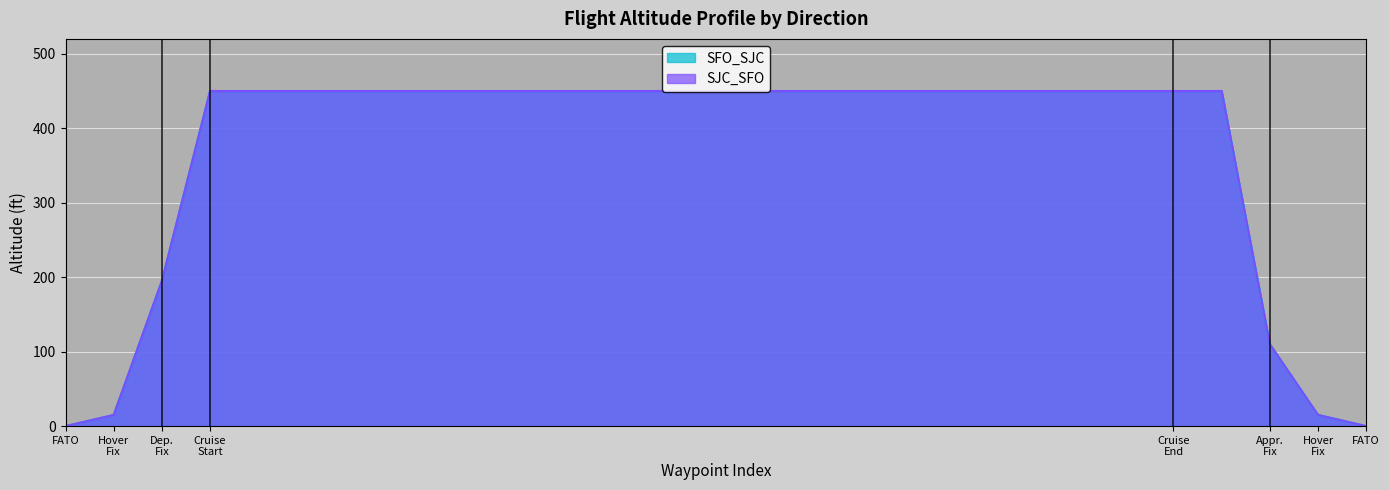

How many lines are shown in the chart?

2